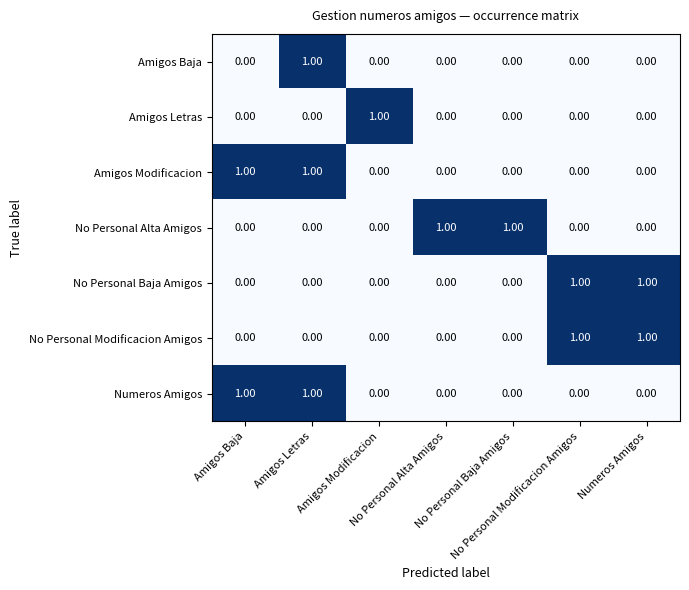

What is the difference between the highest and lowest values at Amigos Baja?

1